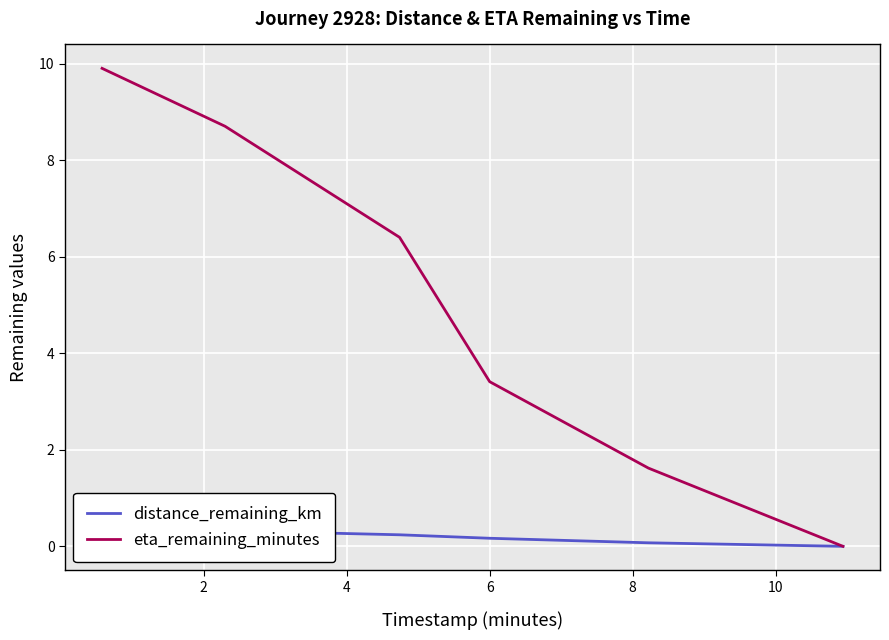

What is the maximum value for eta_remaining_minutes?

9.9